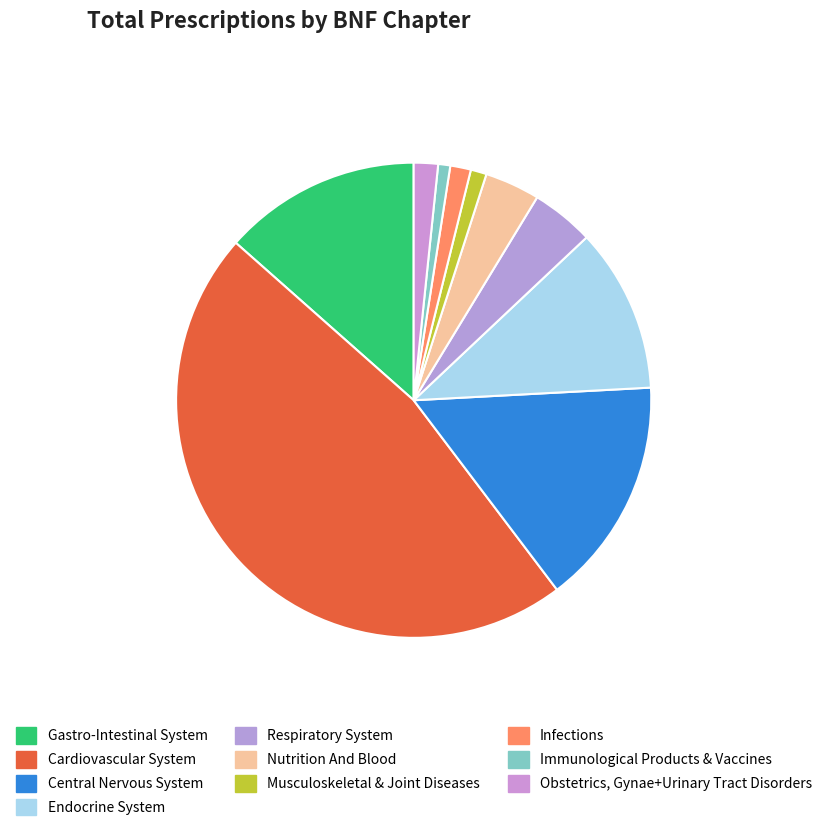

True or false: Respiratory System accounts for 4% of the total.

True